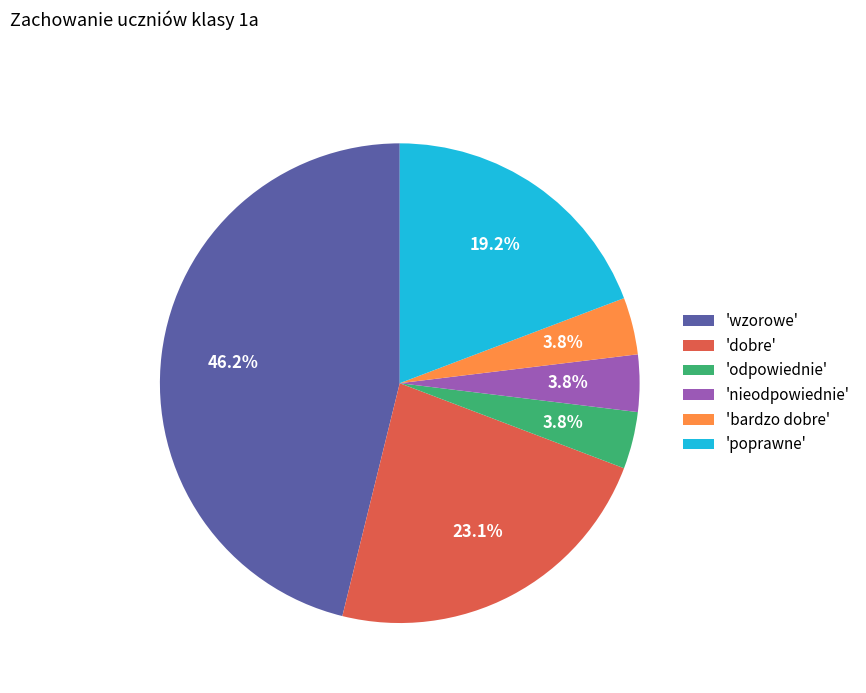

To the nearest percent, what is the difference between the largest and smallest slice percentages?

42%